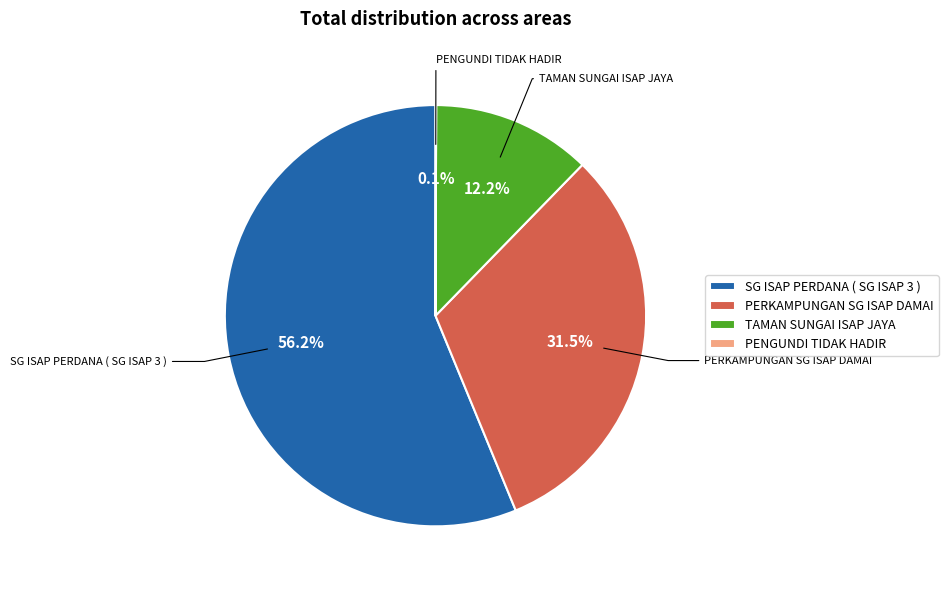

The PERKAMPUNGAN SG ISAP DAMAI slice represents 19% of the pie. True or false?

False